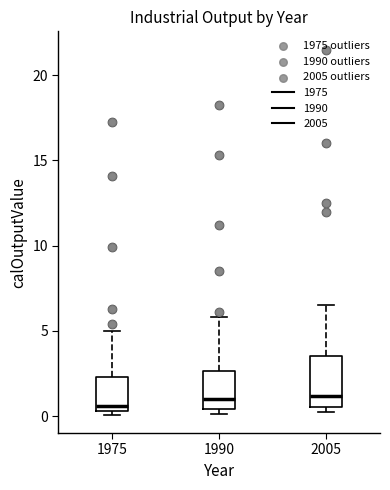

Where does the median line of the box at x = 2005 sit on the y-axis? The values are not printed on the chart, so give them approximately, as read against the axis.

1.0